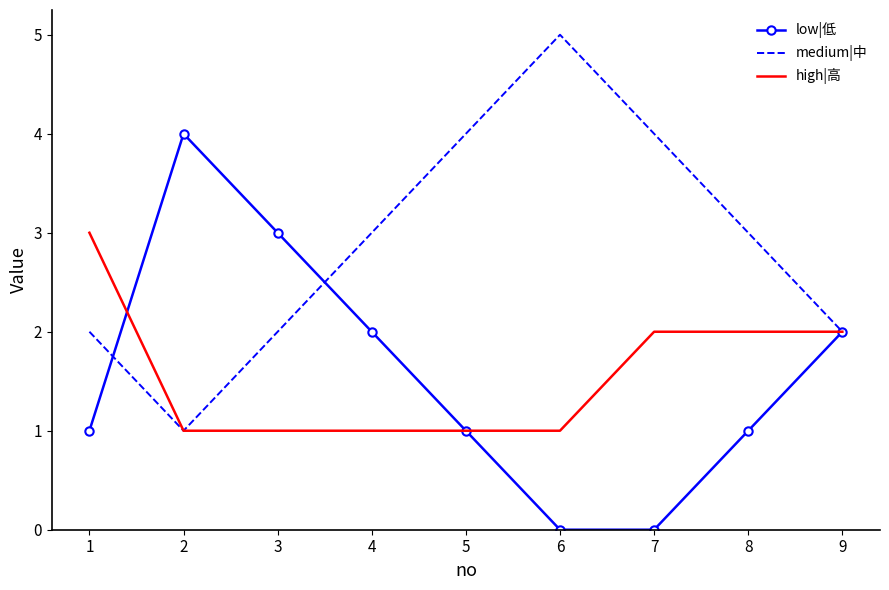

What is the total value across all series at 7?

6